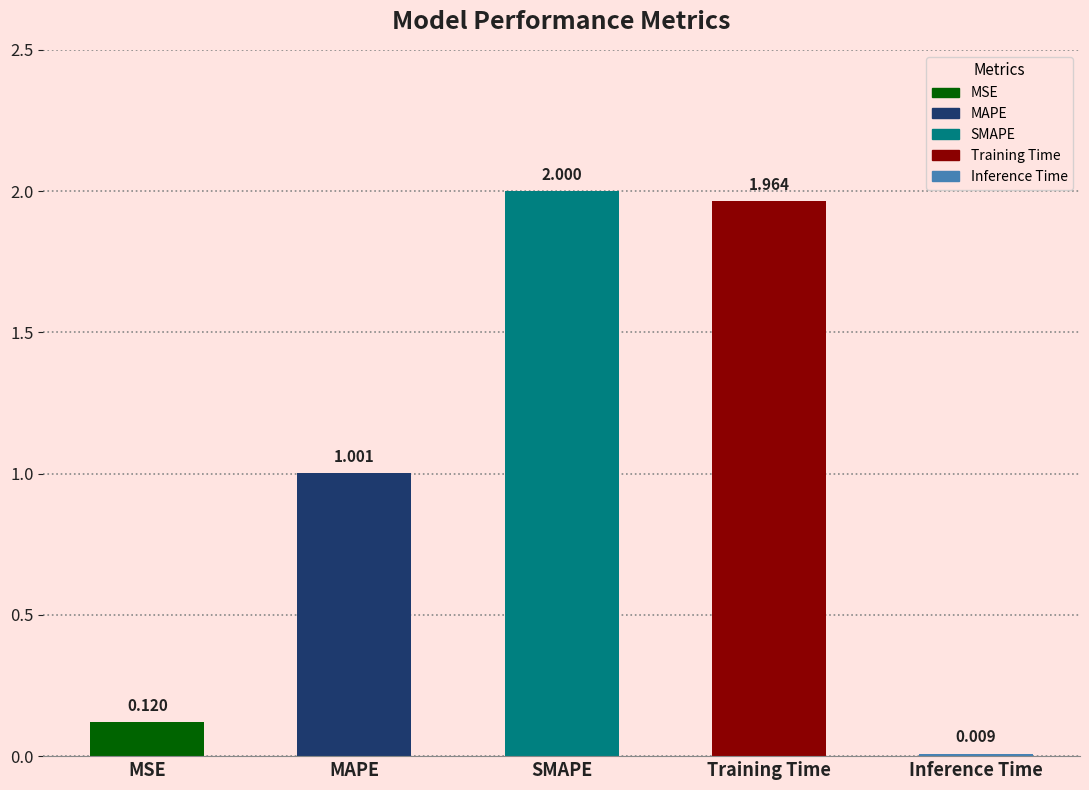

True or false: the data shows 0.4 at SMAPE.

False